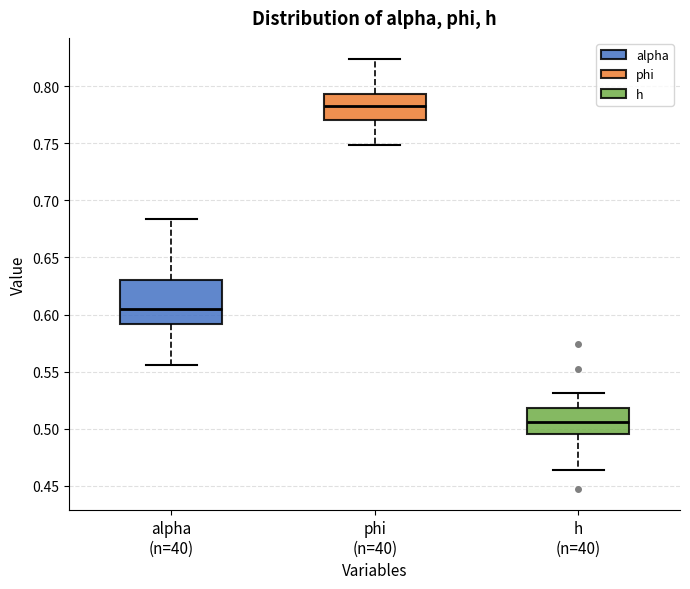

Which box has the lowest median line?

h (n=40)